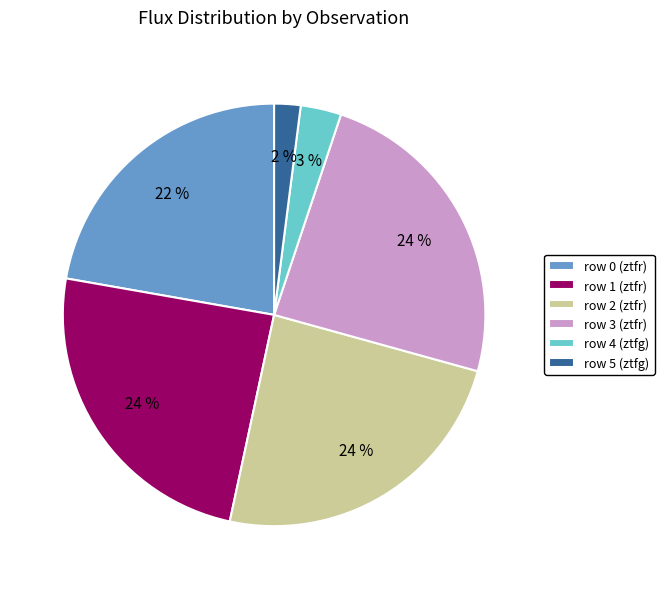

What is the smallest slice in the pie chart?

row 5 (ztfg)